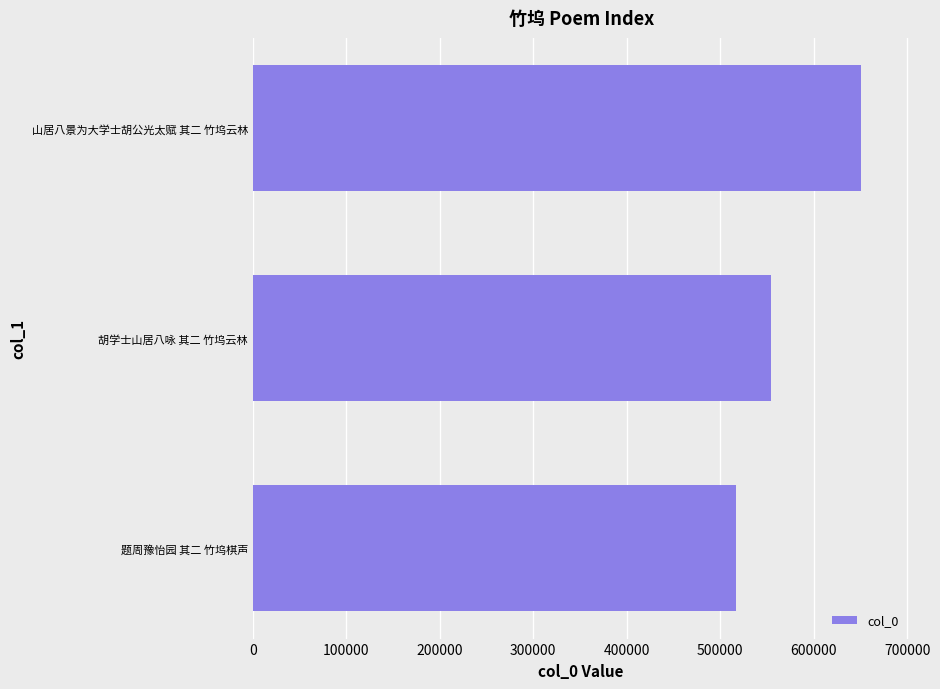

What is the average value?

573996